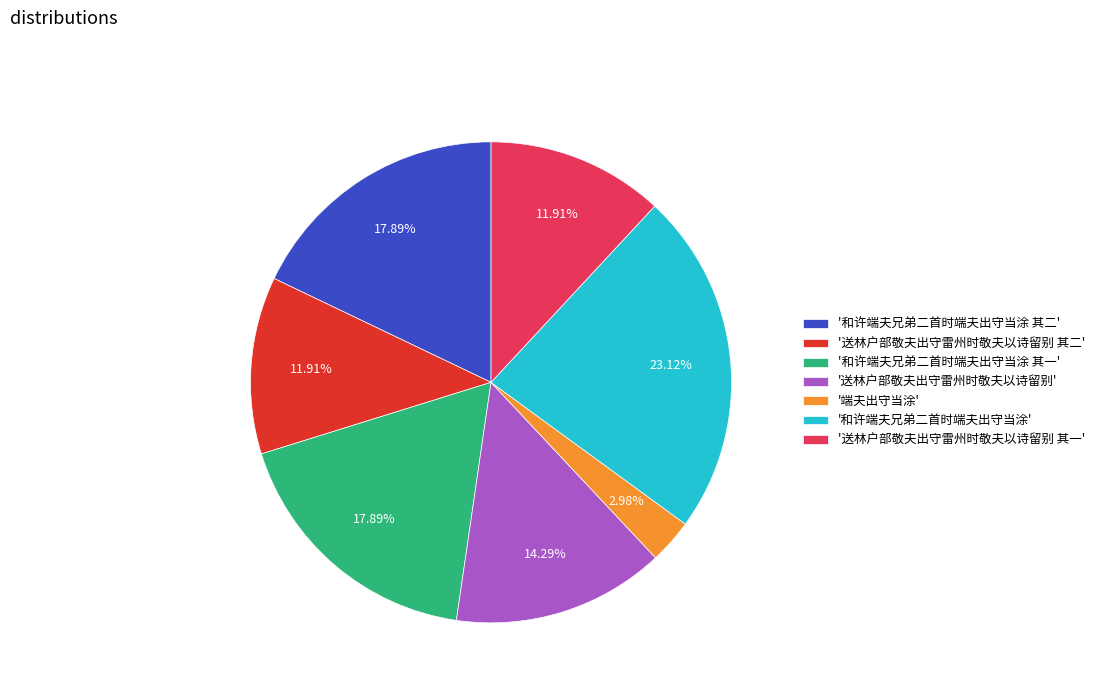

Do '和许端夫兄弟二首时端夫出守当涂 其一' and '端夫出守当涂' together represent more than half of the pie?

No